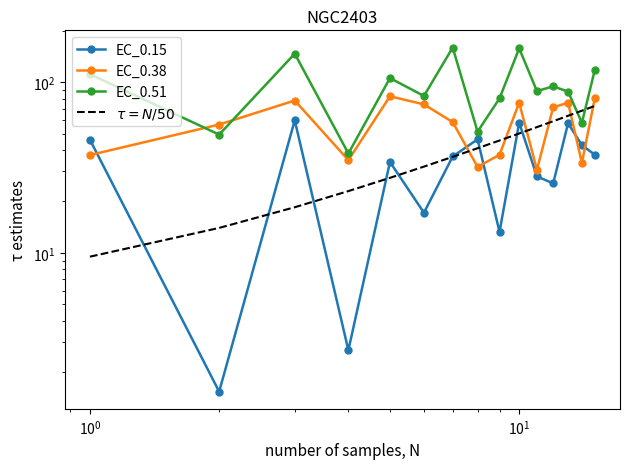

Which series has the largest range (max minus min)?

EC_0.51